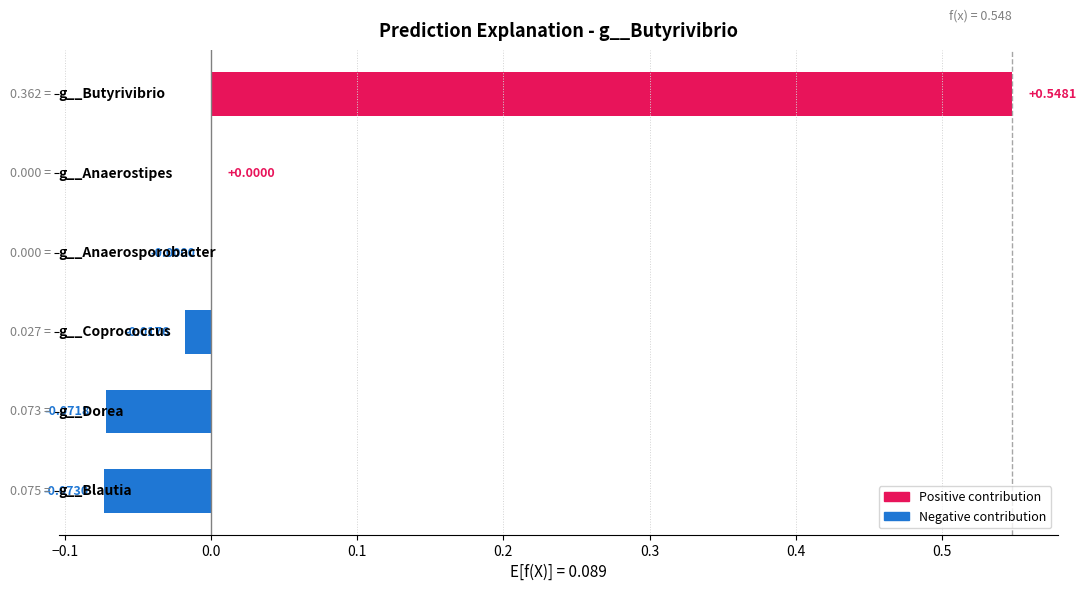

What is the sum of all values?

0.4